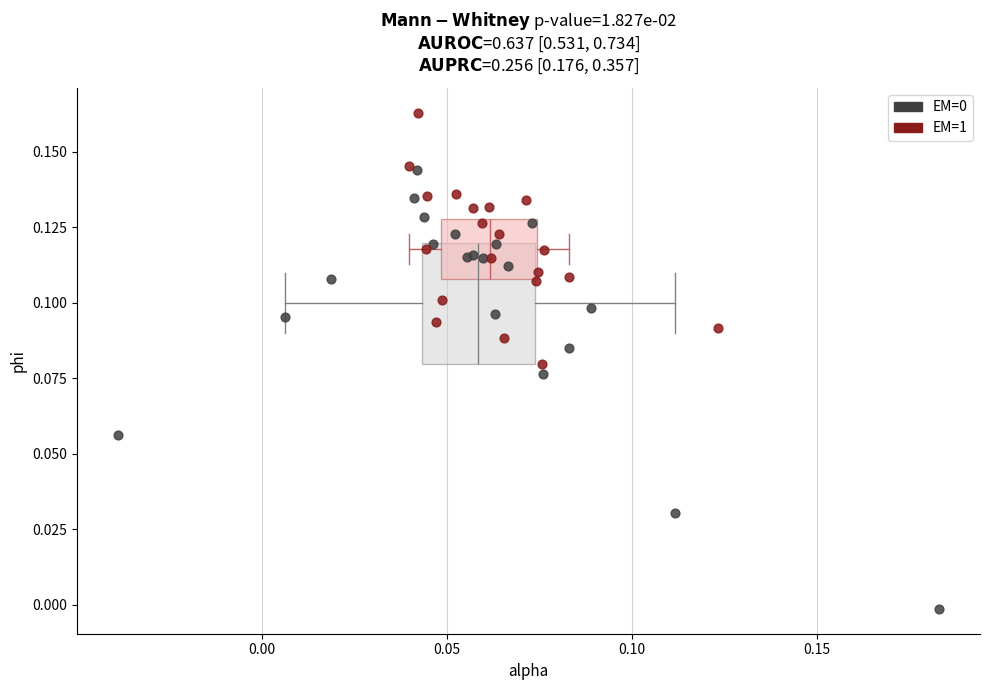

Which series reaches the maximum Y coordinate?

EM=1